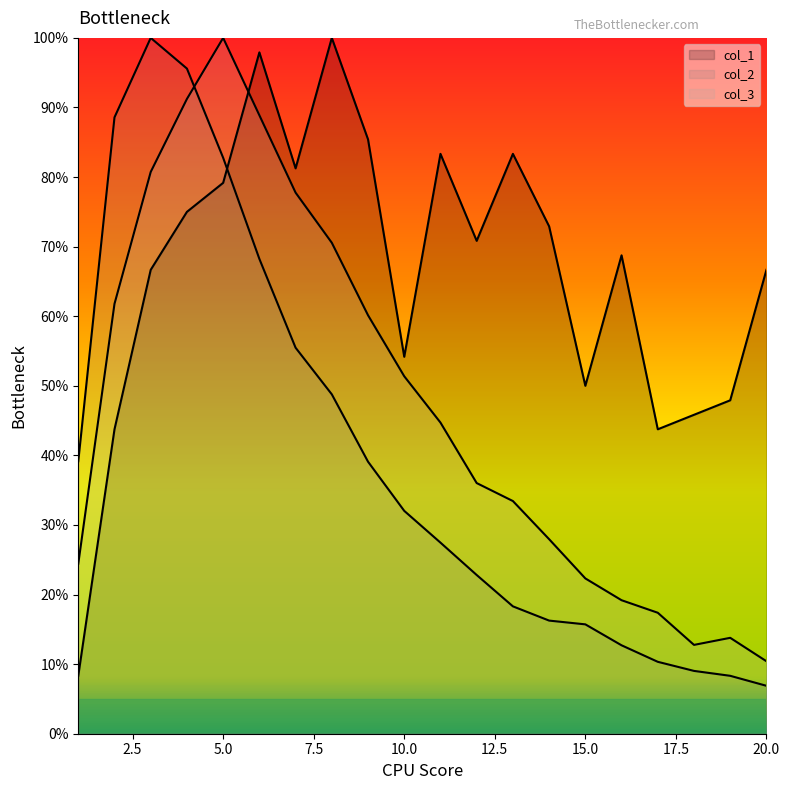

In col_1, how many points are lower than both neighbors (excluding endpoints)?

5